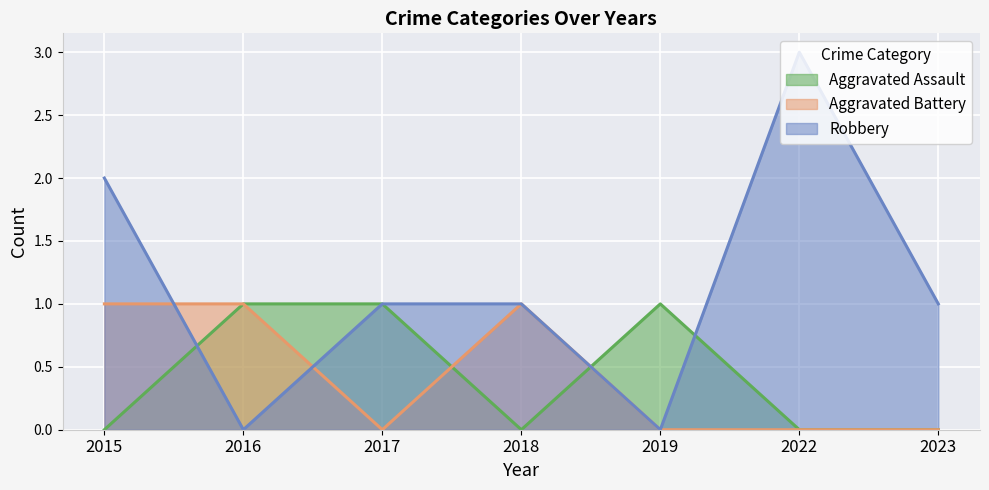

Between 2023 and 2015, which is larger?

2023